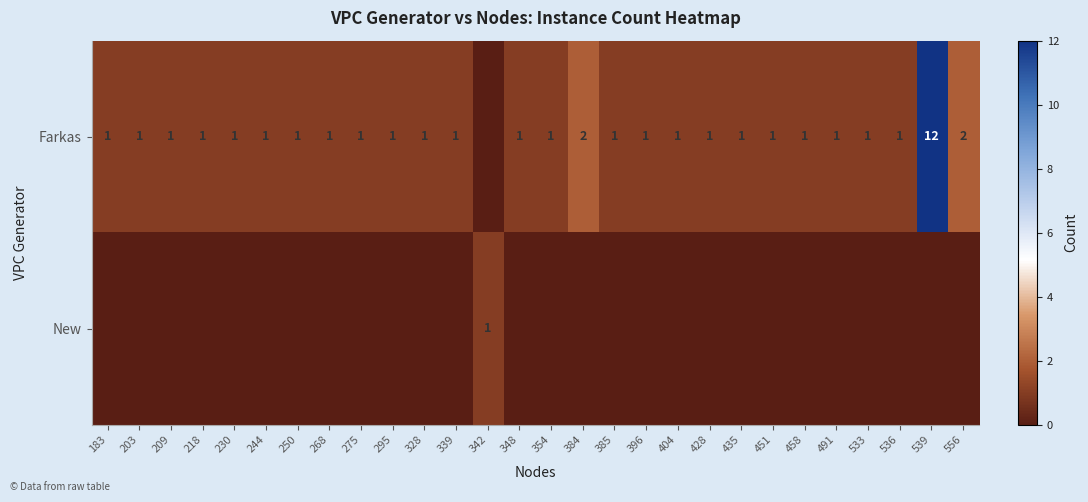

Is it true that Farkas equals 2 at 396?

False